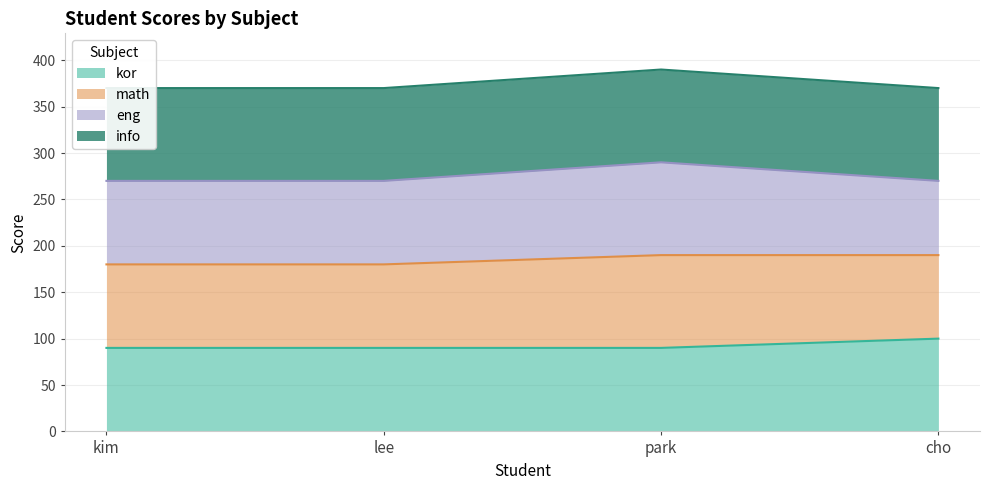

Between park and cho, which is larger?

cho